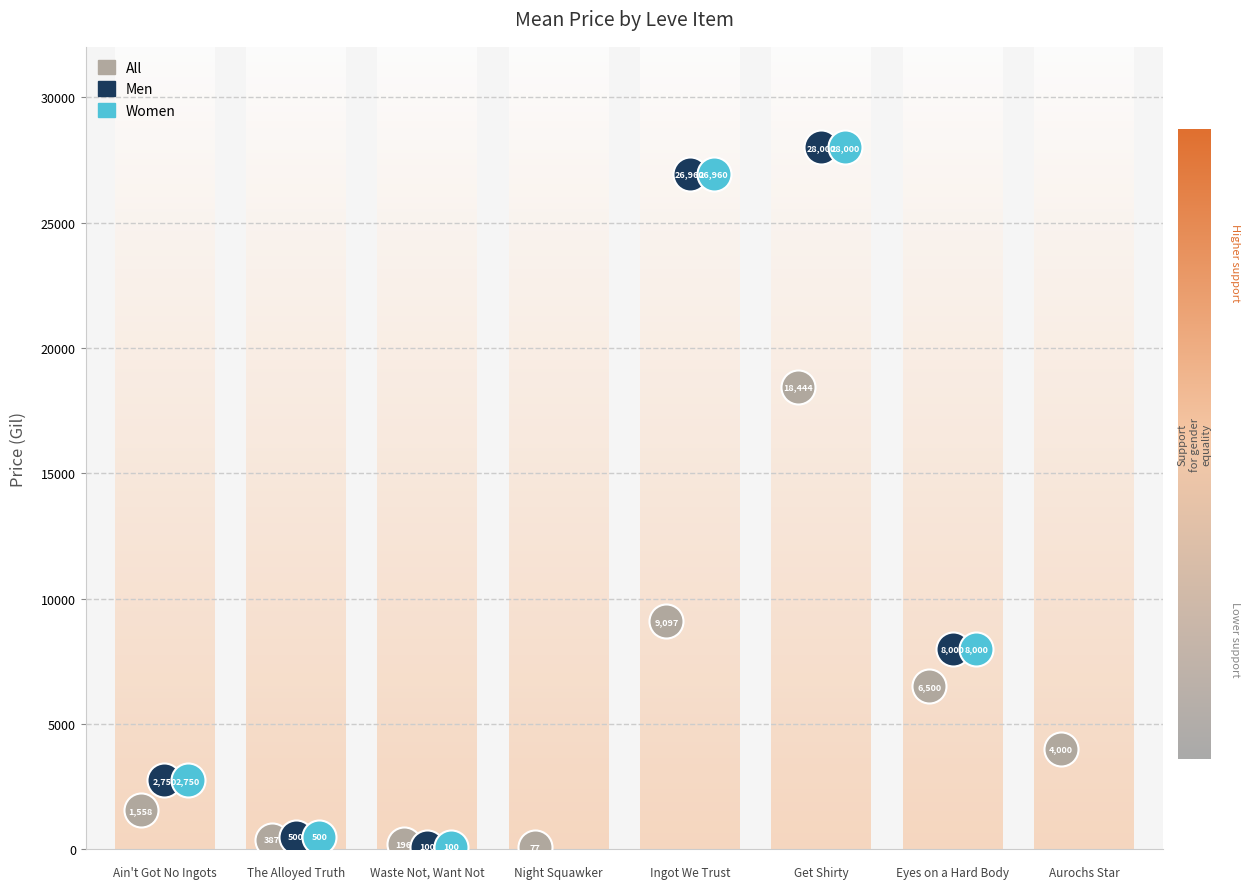

At how many categories does at least one series exceed 3839?

4